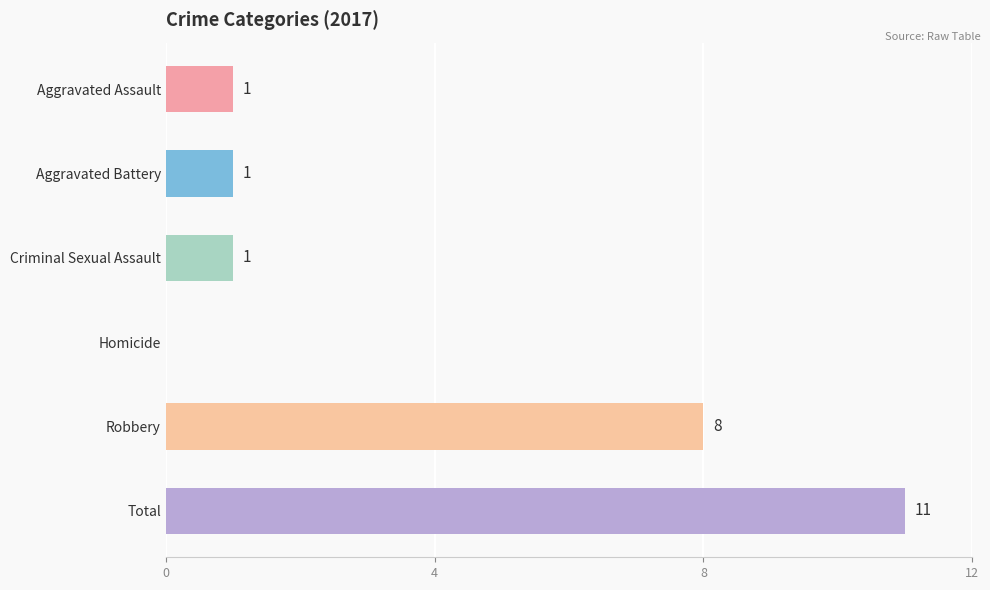

Which label corresponds to the largest value in the chart?

Total